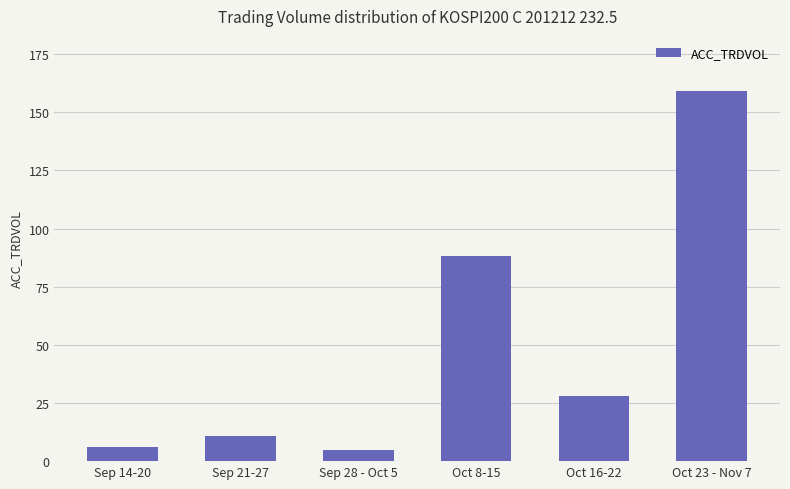

At which category does the chart reach its peak across all series?

Oct 23 - Nov 7